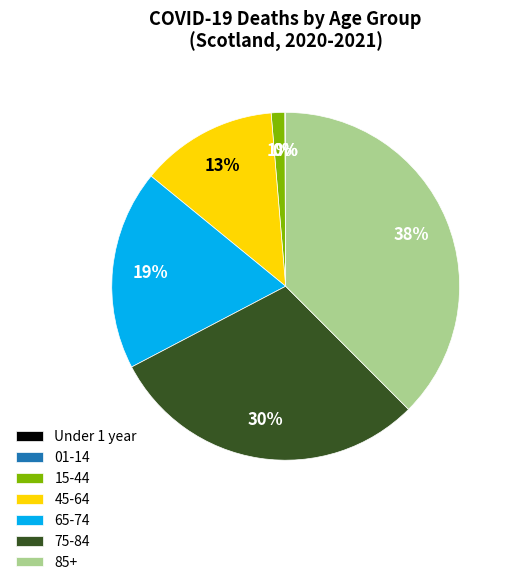

To the nearest percent, what is the combined percentage of 15-44 and 85+?

39%